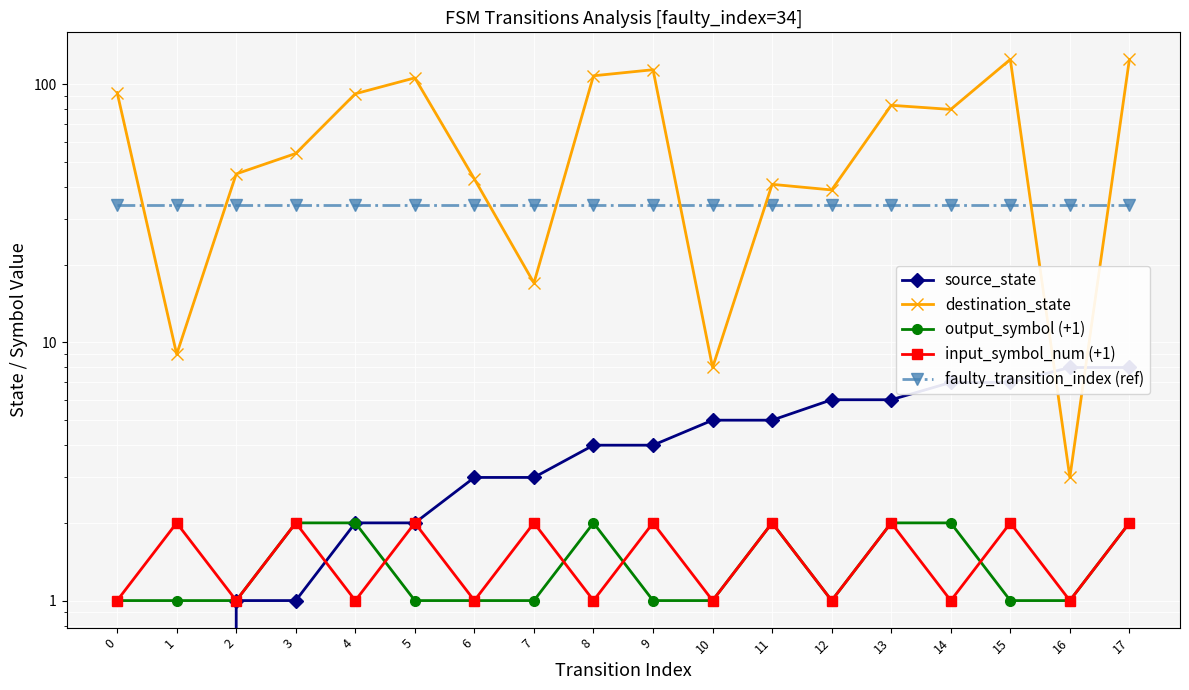

List the series in order of their peak value, lowest first.

output_symbol (+1), input_symbol_num (+1), source_state, faulty_transition_index (ref), destination_state